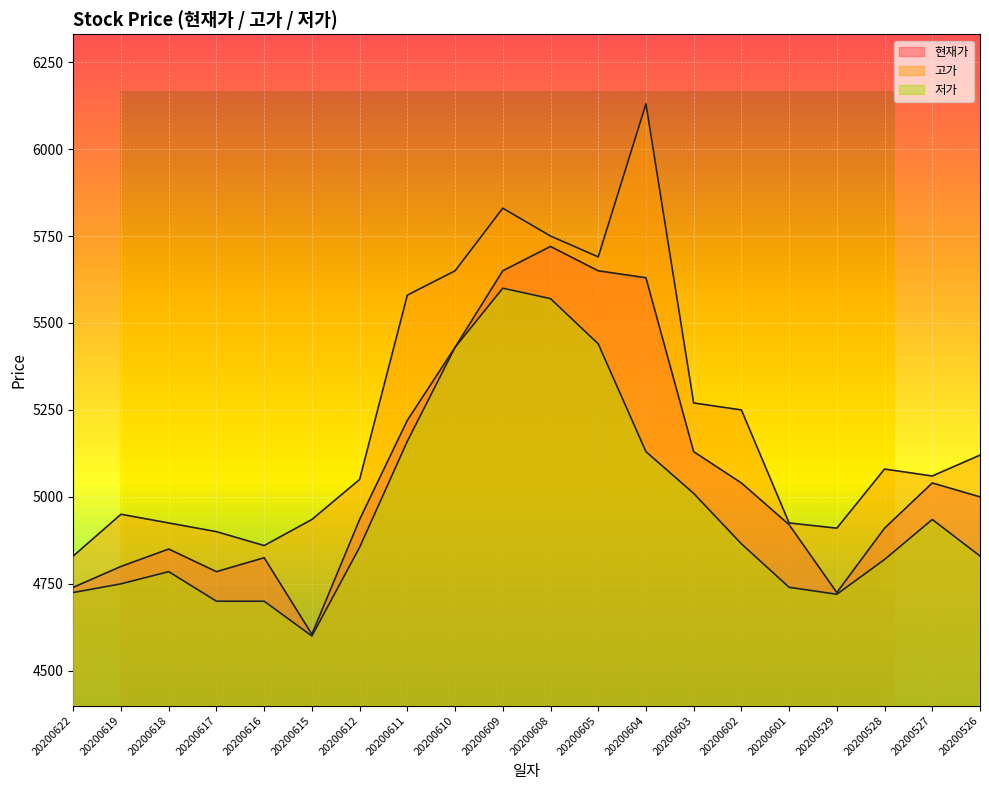

The value of 현재가 at 20200609 is 3894. True or false?

False